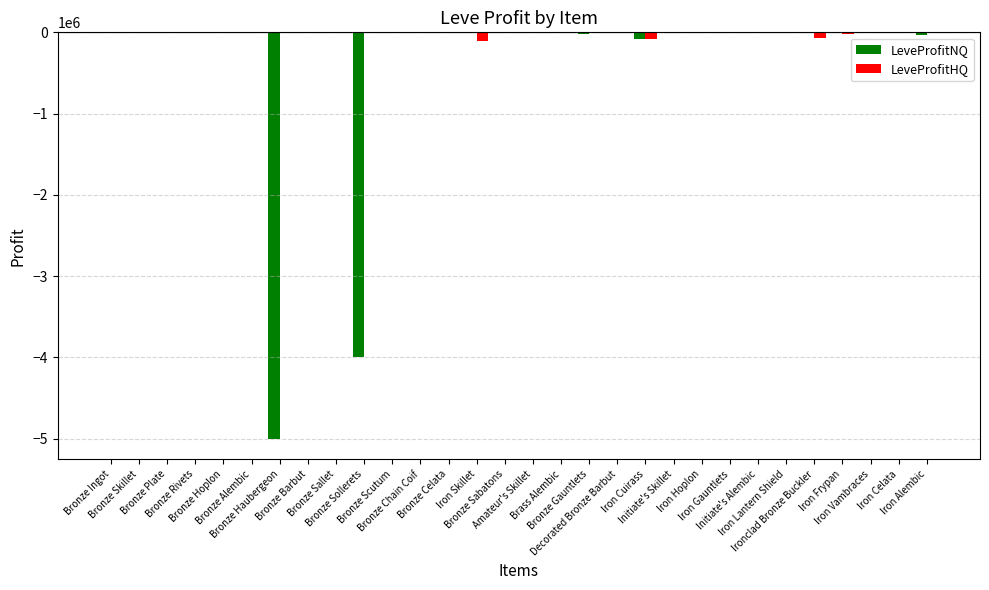

How many groups of bars are there?

30